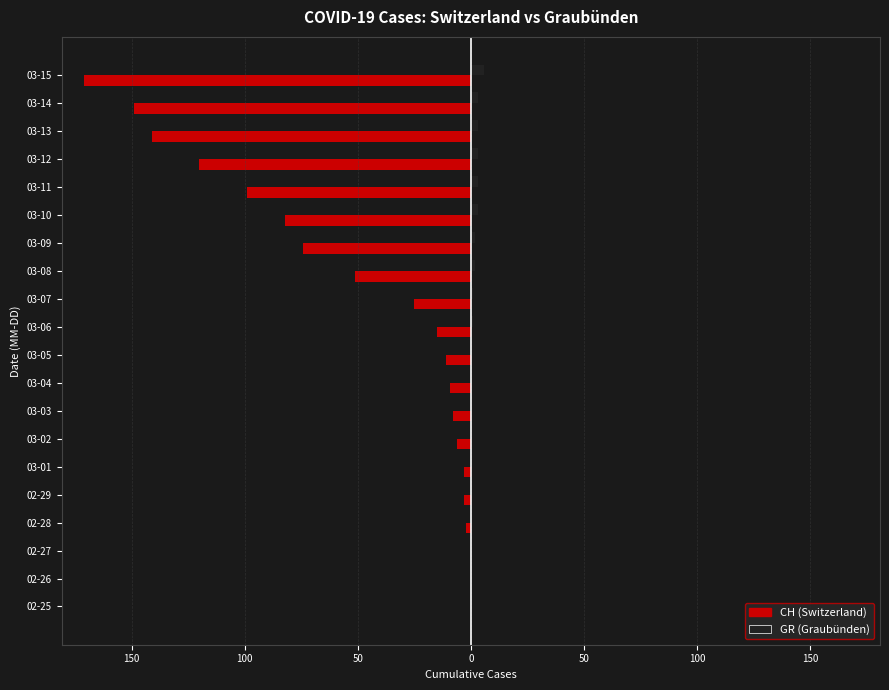

What is the difference between the second highest and minimum values in the GR (Graubünden) series?

3